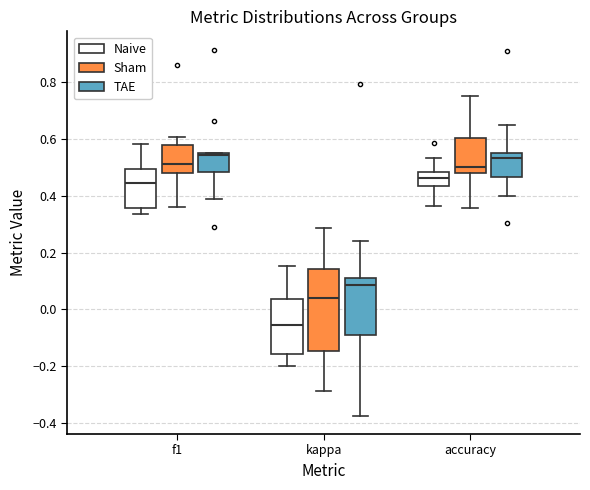

Reading left to right, read every box against the y-axis: the position of its median line, the range the box covers, and the ends of its whiskers. The values are not printed on the chart, so give them approximately, as read against the axis.

f1 (Naive): median 0.44, box 0.36 to 0.50, whiskers 0.34 to 0.58
f1 (Sham): median 0.50, box 0.48 to 0.58, whiskers 0.36 to 0.60
f1 (TAE): median 0.54, box 0.48 to 0.56, whiskers 0.38 to 0.56
kappa (Naive): median -0.06, box -0.16 to 0.04, whiskers -0.20 to 0.16
kappa (Sham): median 0.04, box -0.14 to 0.14, whiskers -0.28 to 0.28
kappa (TAE): median 0.08, box -0.10 to 0.12, whiskers -0.38 to 0.24
accuracy (Naive): median 0.46, box 0.44 to 0.48, whiskers 0.36 to 0.54
accuracy (Sham): median 0.50, box 0.48 to 0.60, whiskers 0.36 to 0.76
accuracy (TAE): median 0.54 (just below the box's upper edge), box 0.46 to 0.54, whiskers 0.40 to 0.64